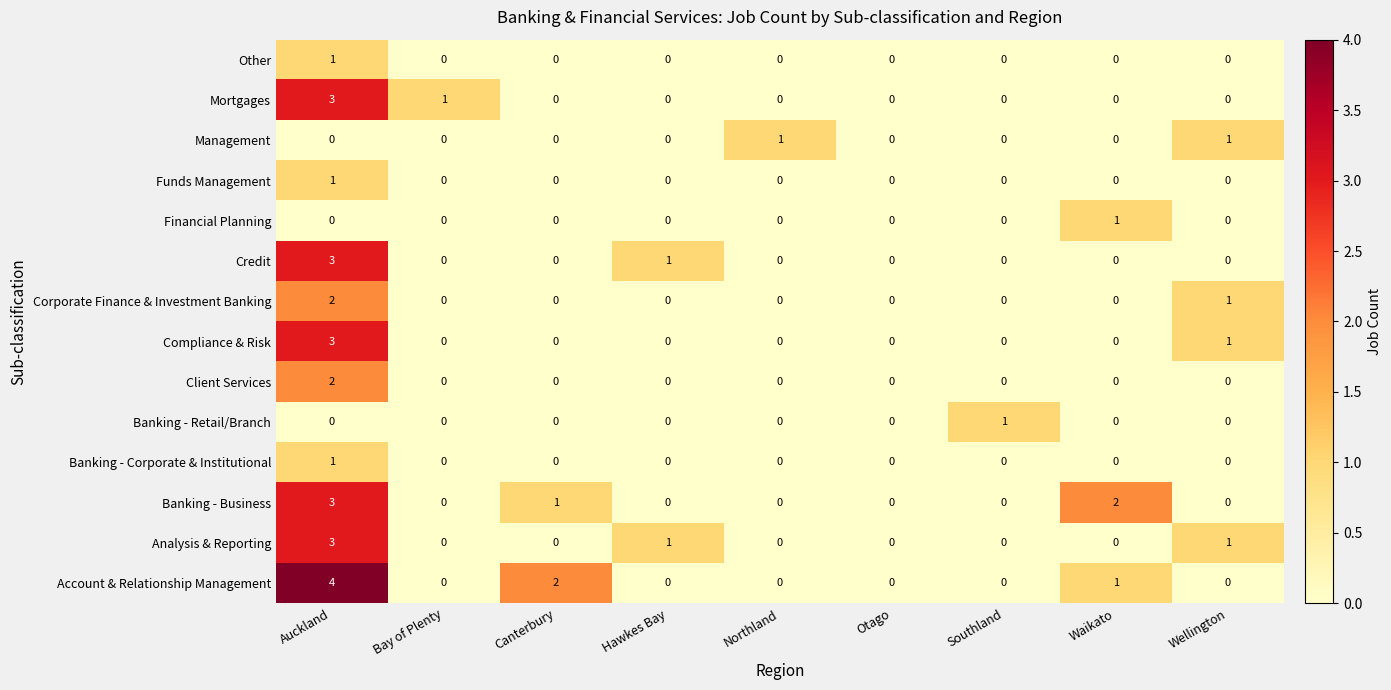

What is the difference between the maximum and minimum values in the Compliance & Risk series?

3